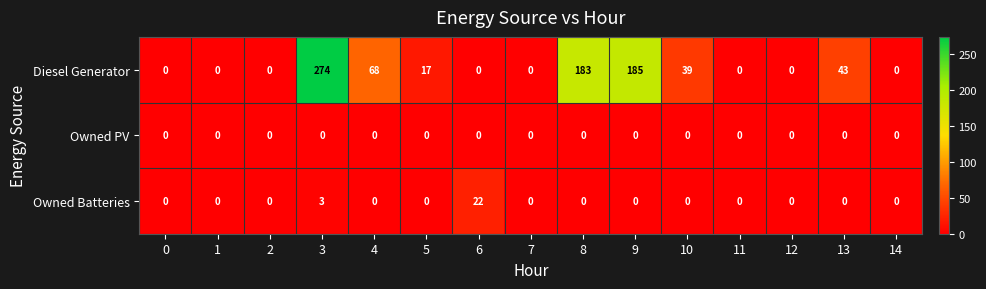

Is the value of Owned Batteries at 13 greater than the value of Diesel Generator at 9?

No